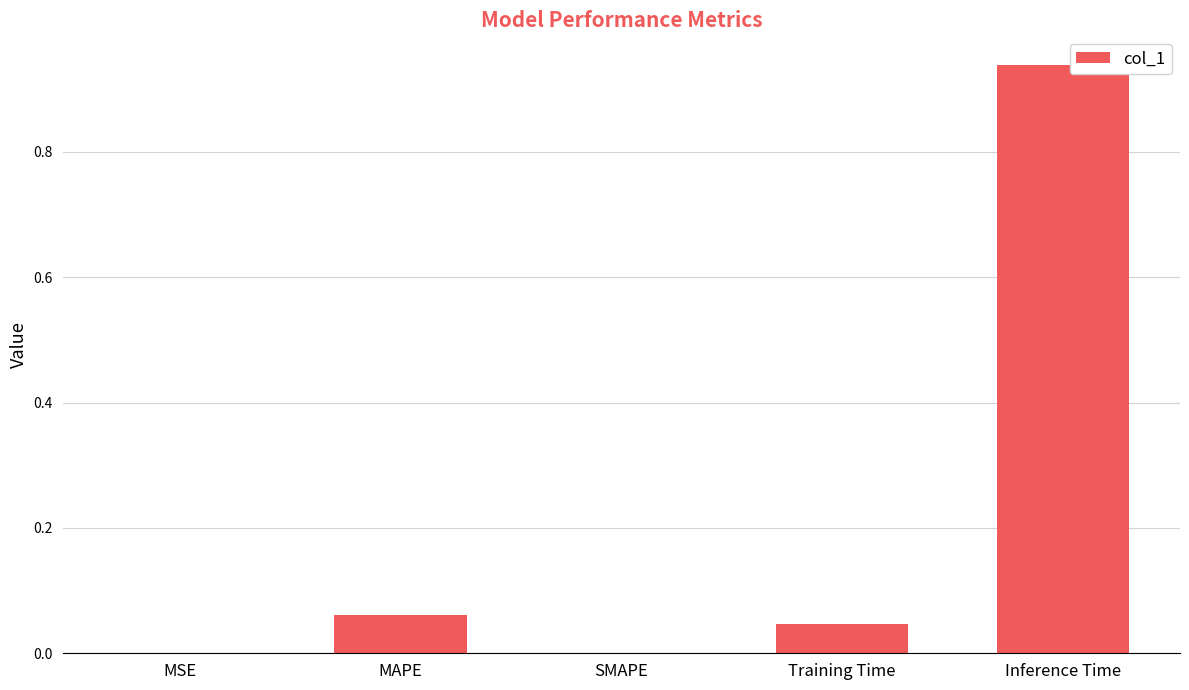

What is the sum of the values at Inference Time and MAPE?

1.0